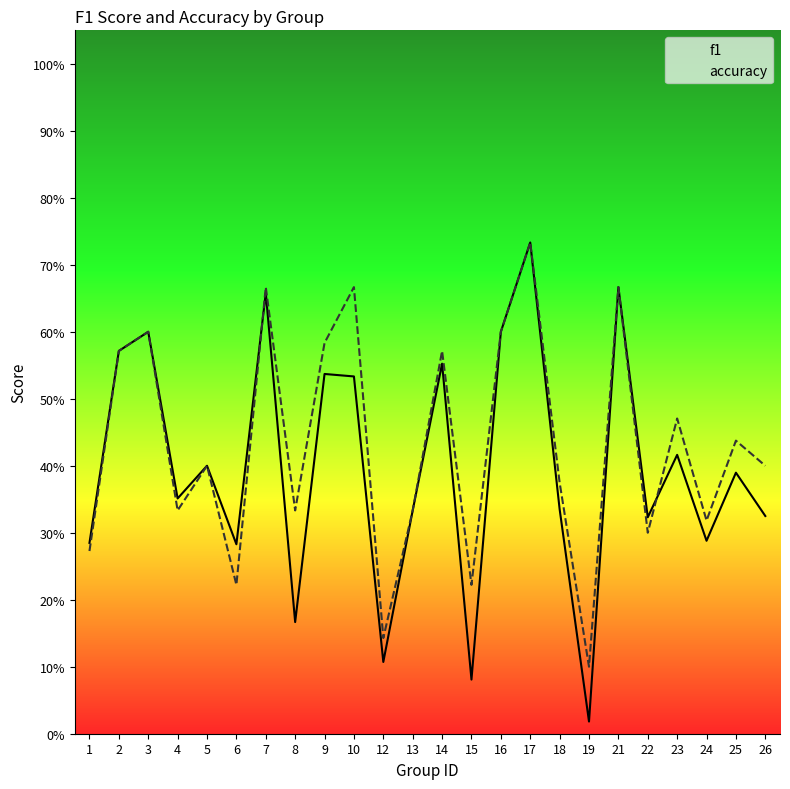

True or false: accuracy has more than 0 interior local peaks.

True